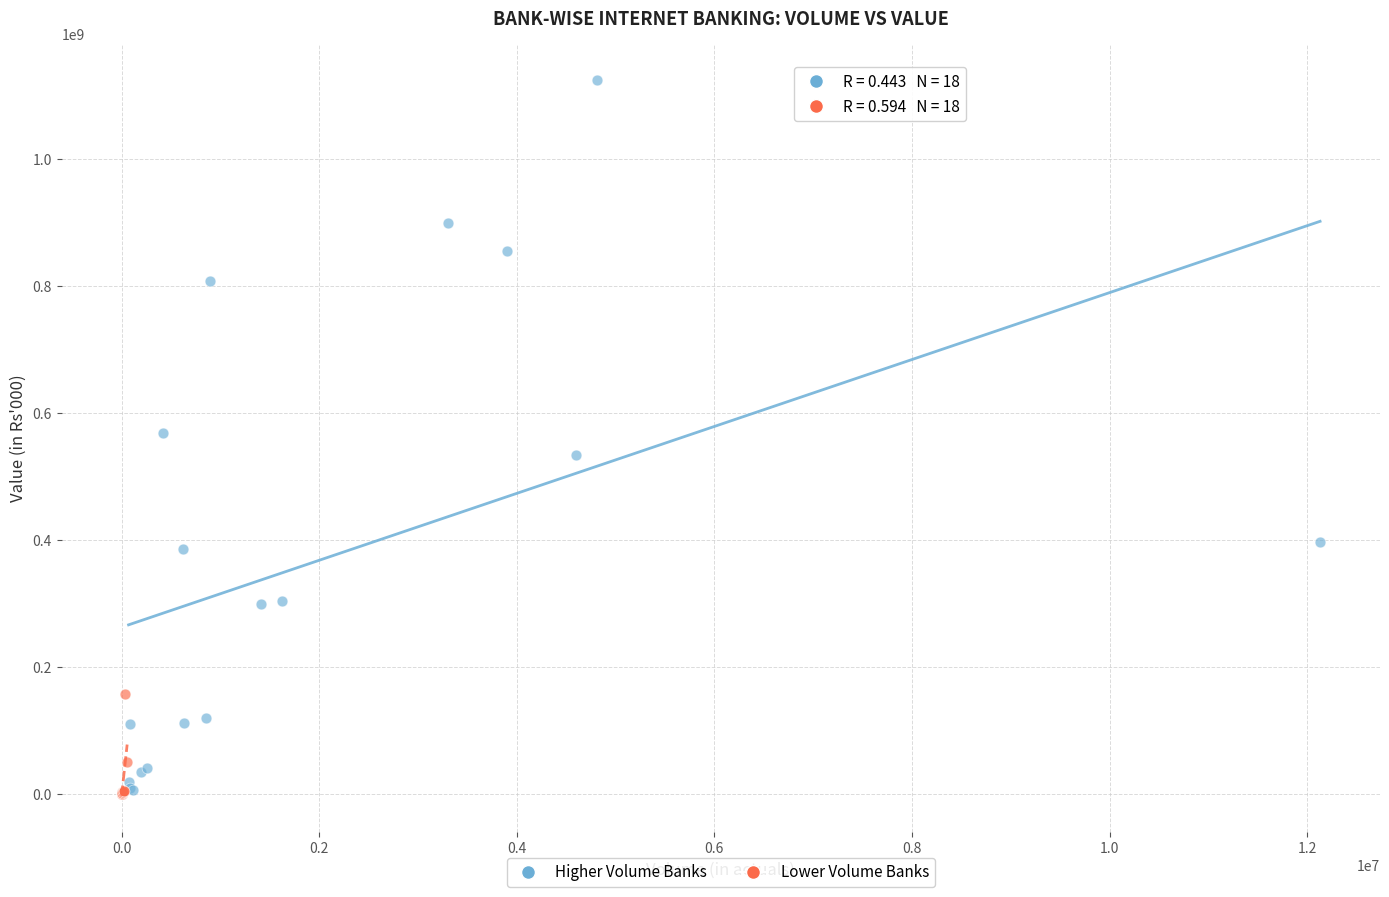

Which series has the widest spread of Y values?

Higher Volume Banks